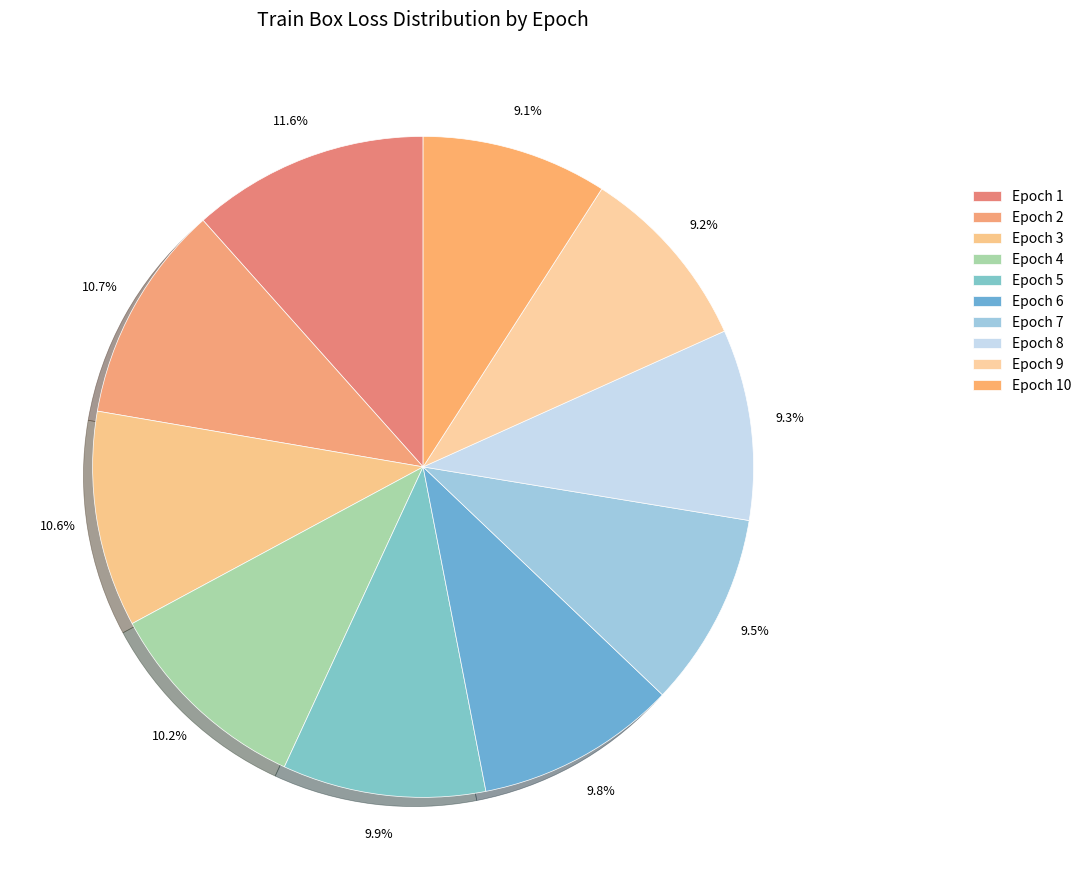

How many slices are in this pie chart?

10